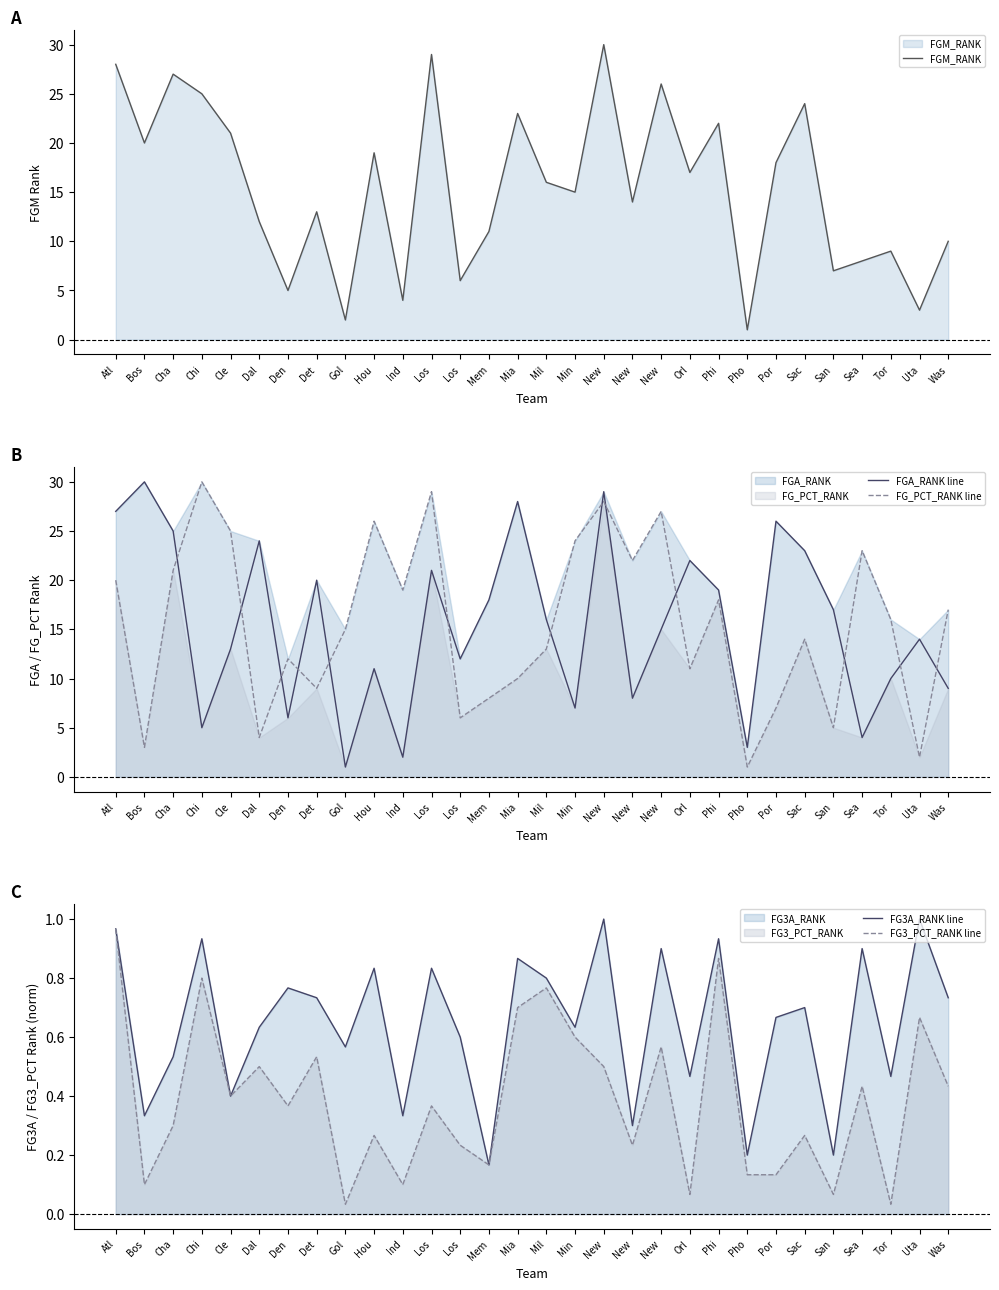

The FG3_PCT_RANK line series shows 0.2 at Los. True or false?

False